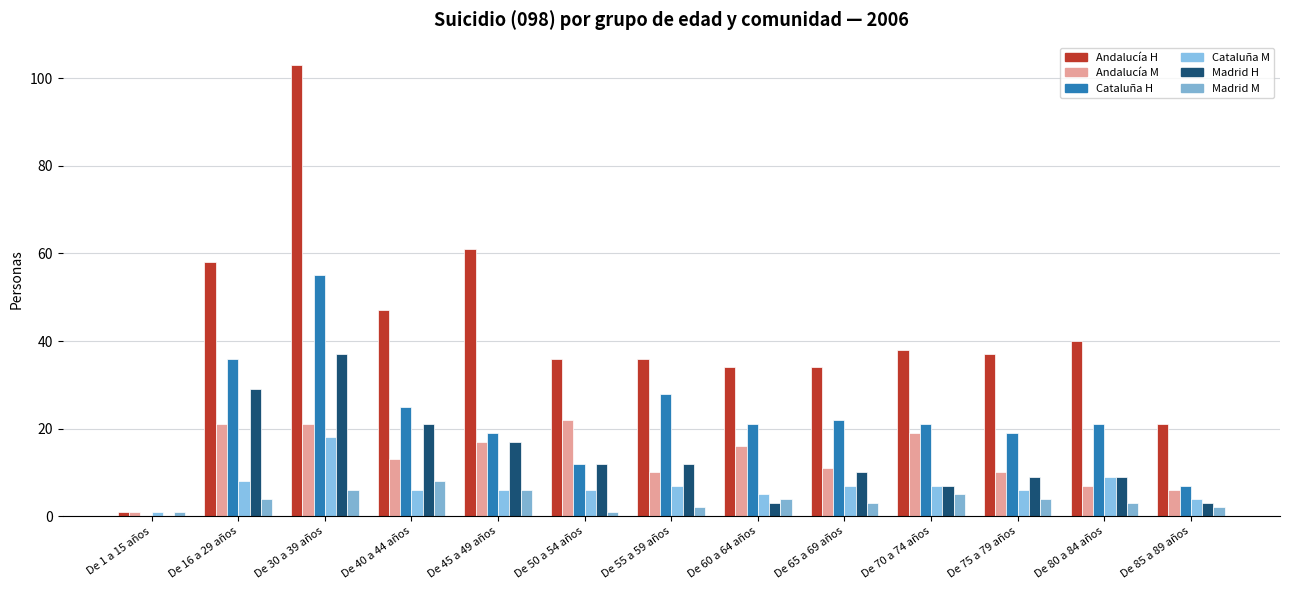

Which category has the highest value across all series?

De 30 a 39 años